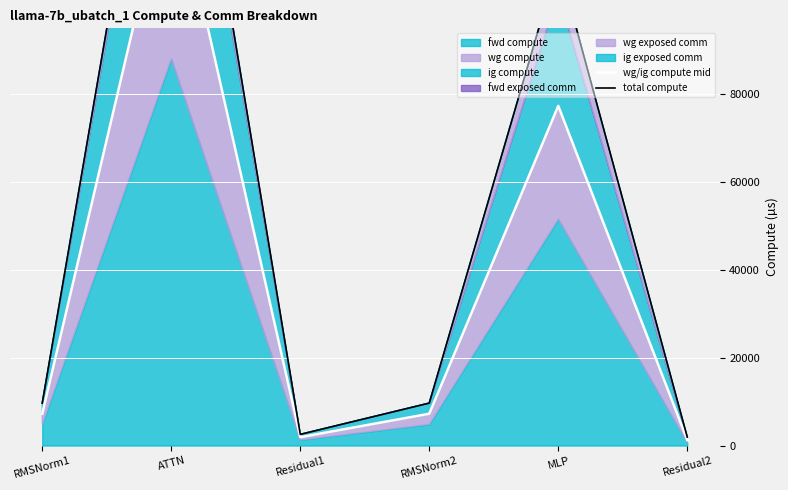

Which series changed the most between Residual1 and MLP?

total compute